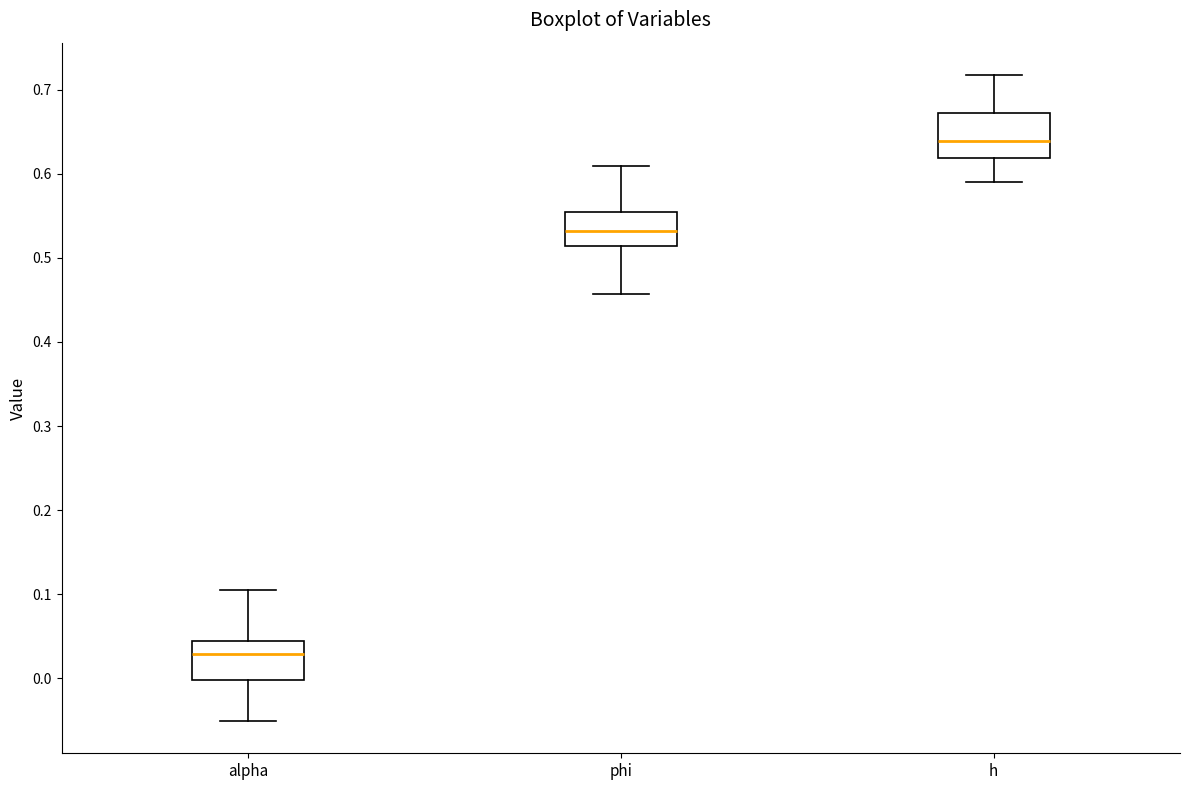

Reading left to right, transcribe this box plot: for each box, give where its median line is, the range the box spans, and where its two whiskers end, as read against the y-axis. The values are not printed on the chart, so give them approximately, as read against the axis.

alpha: median 0.03, box 0.00 to 0.04, whiskers -0.05 to 0.11
phi: median 0.53, box 0.51 to 0.55, whiskers 0.46 to 0.61
h: median 0.64, box 0.62 to 0.67, whiskers 0.59 to 0.72